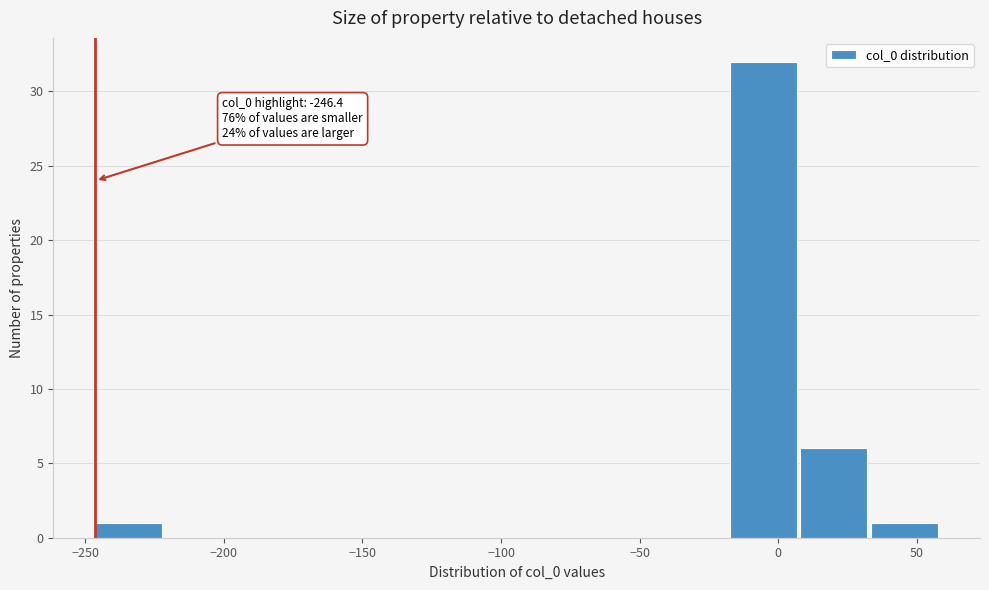

Which range on the x-axis has the tallest bar?

-15 to 10